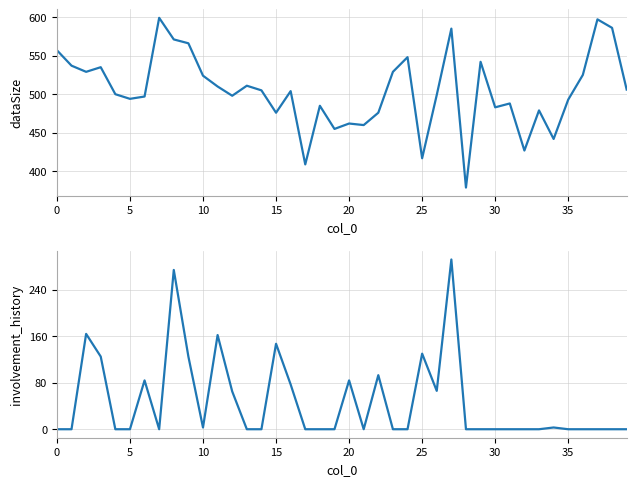

What is the difference between the maximum and second lowest values in the dataSize series?

190